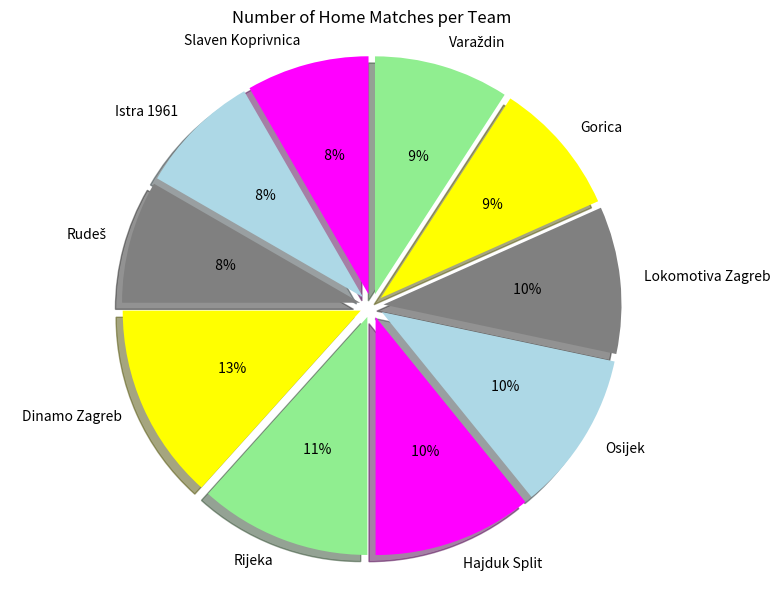

How many segments does this pie chart have?

10